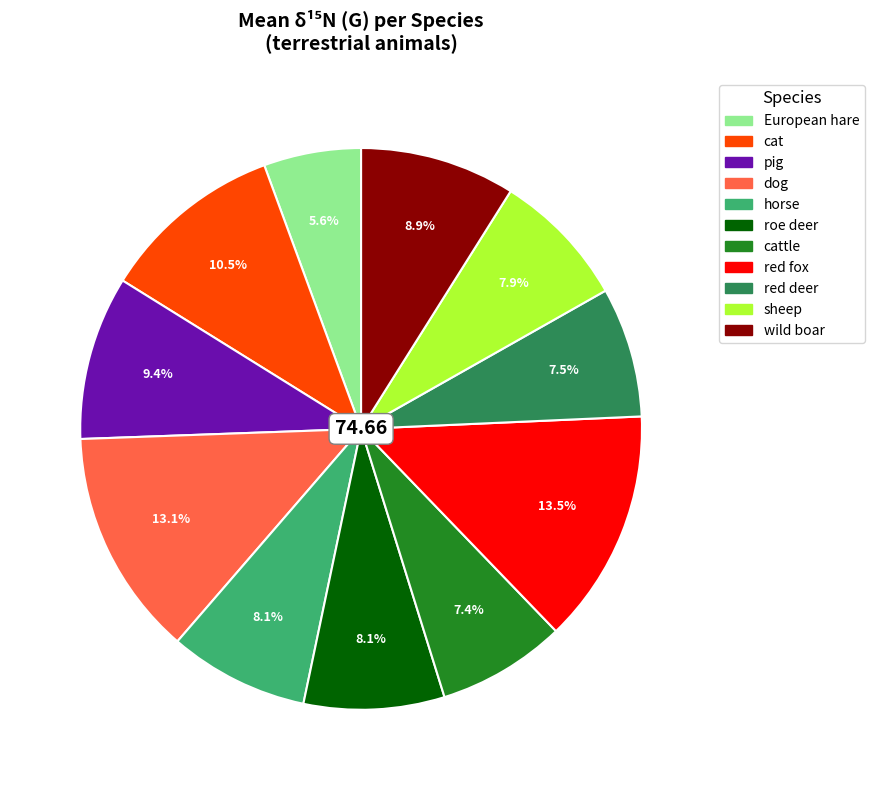

To the nearest percent, what portion does pig represent?

9%